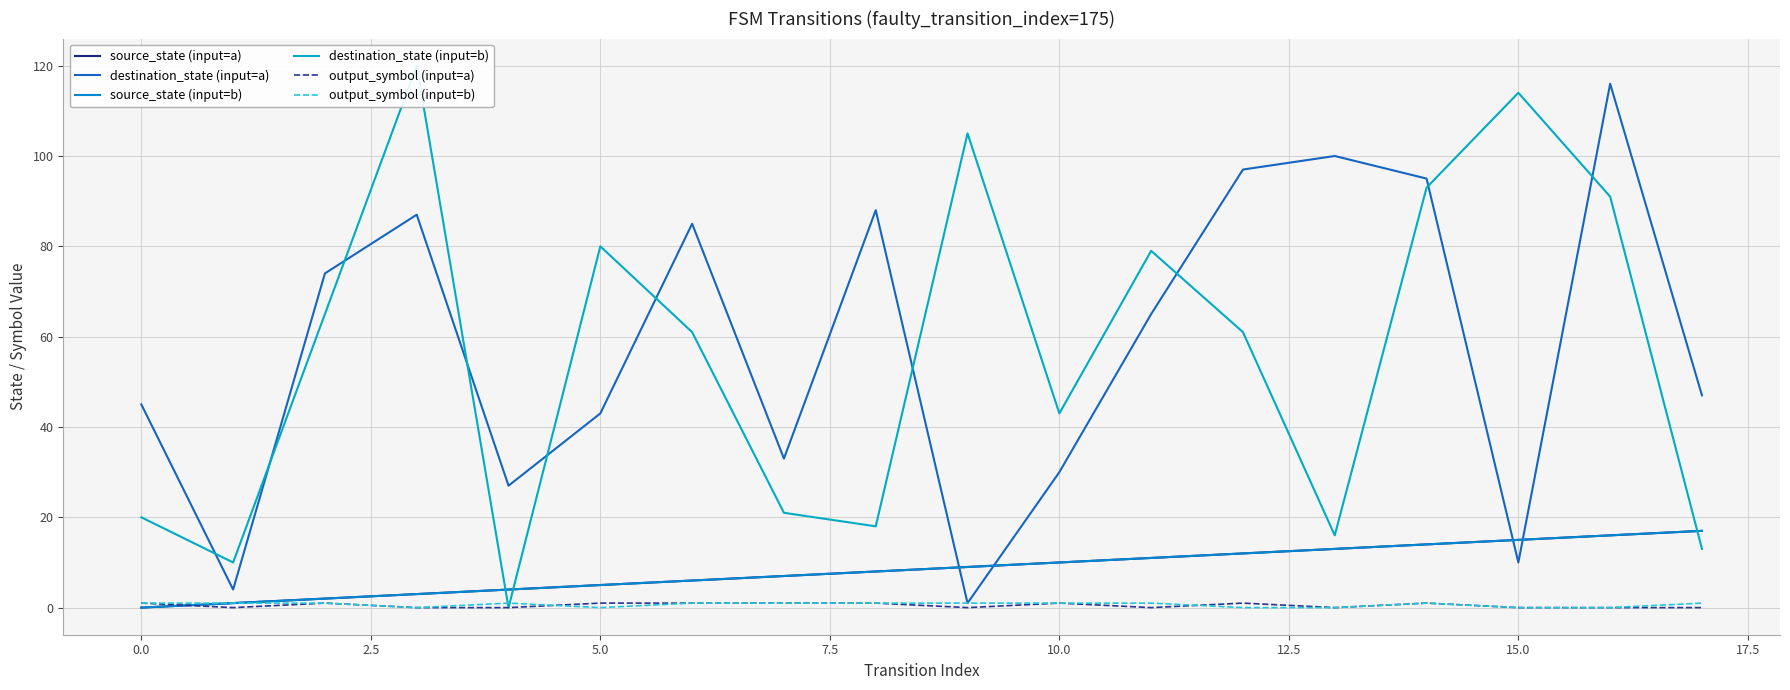

How many data points in destination_state (input=a) are less than 65?

9